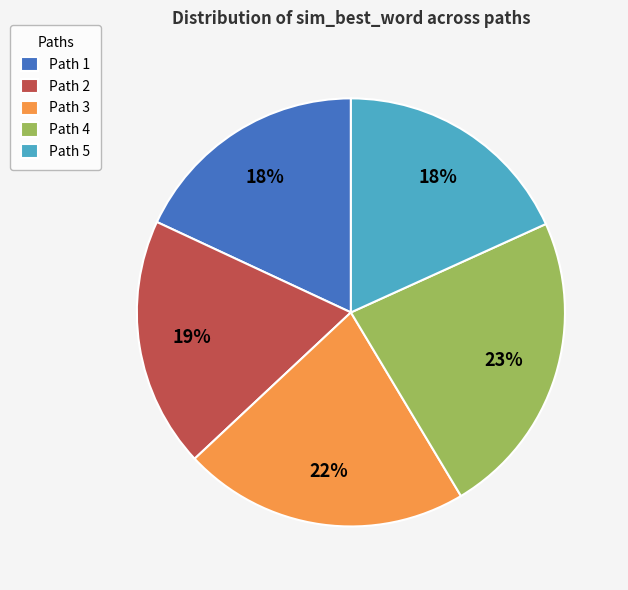

Does Path 1 account for over 50% of the chart?

No